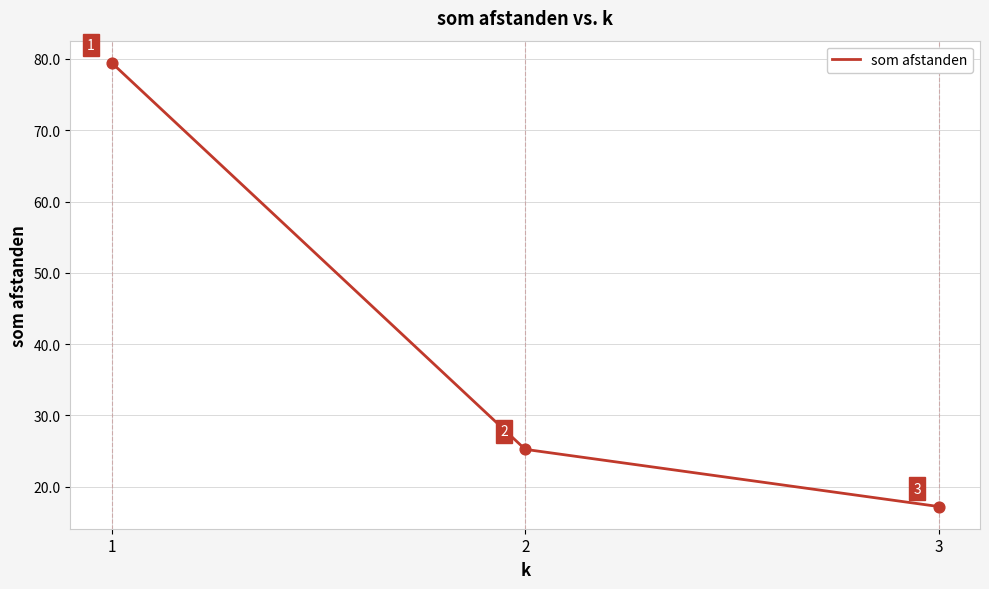

Which has a higher value, 2 or 3?

2